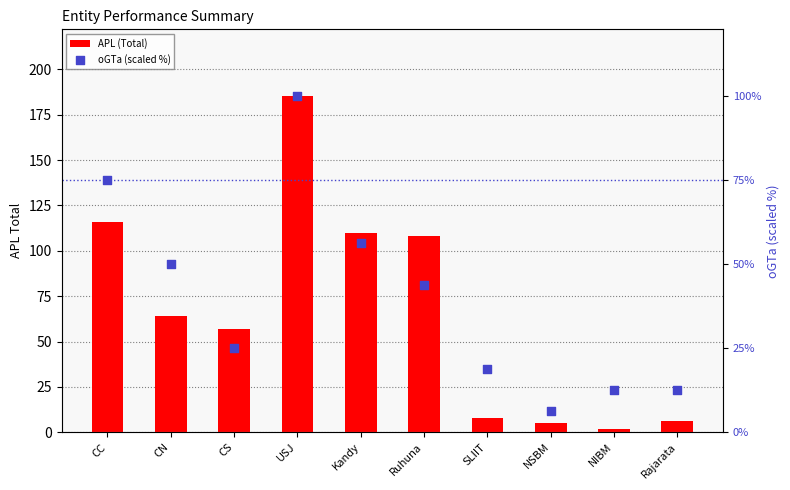

At how many categories does at least one series exceed 74?

4